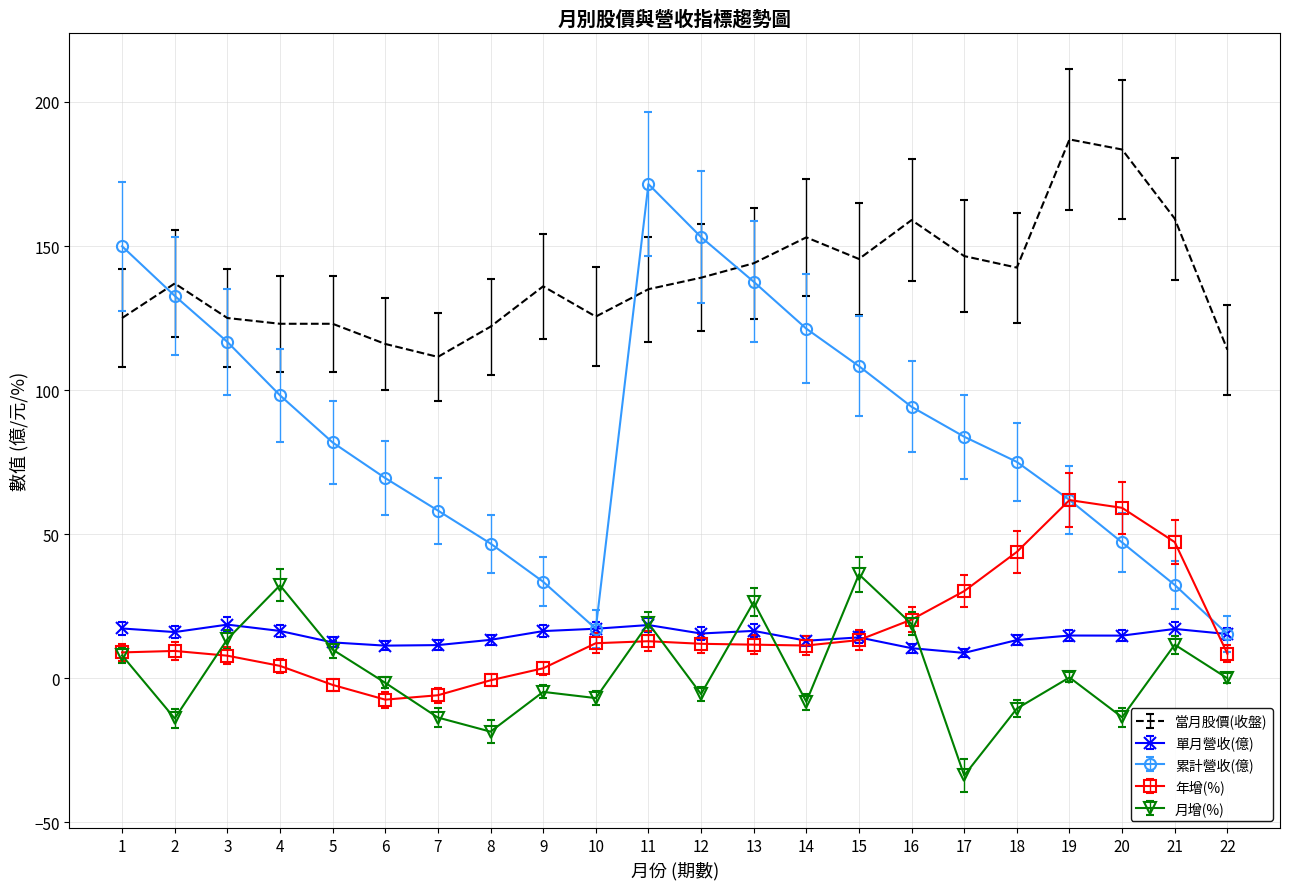

Rank the series by their maximum value, from highest to lowest.

當月股價(收盤), 累計營收(億), 年增(%), 月增(%), 單月營收(億)